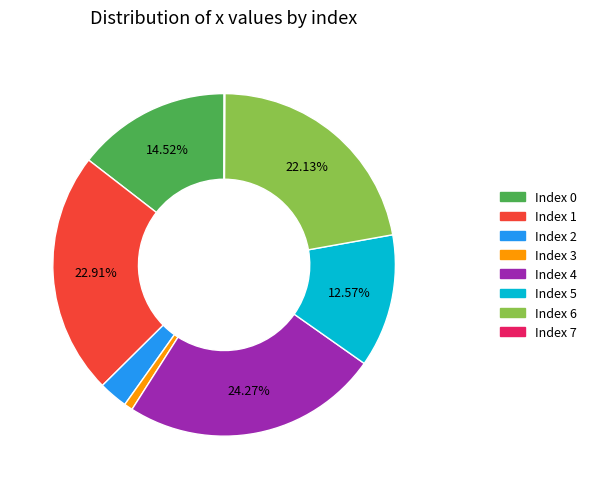

Is there any slice that represents more than half of the pie?

No